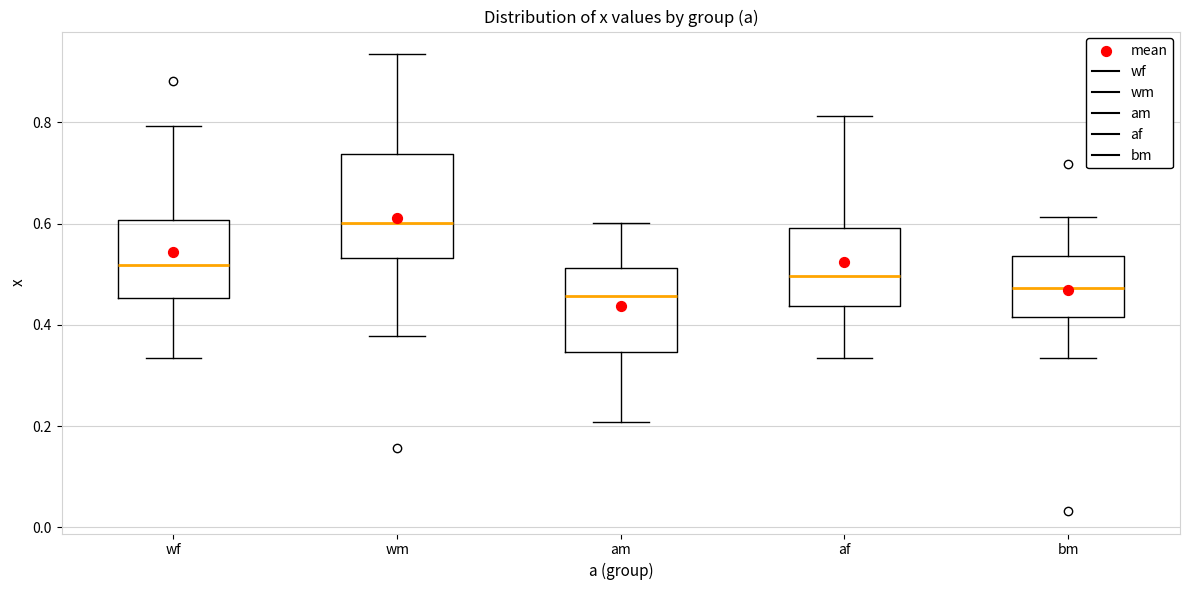

Reading left to right, transcribe this box plot: for each box, give where its median line is, the range the box spans, and where its two whiskers end, as read against the y-axis. The values are not printed on the chart, so give them approximately, as read against the axis.

wf: median 0.52, box 0.46 to 0.60, whiskers 0.34 to 0.80
wm: median 0.60, box 0.54 to 0.74, whiskers 0.38 to 0.94
am: median 0.46, box 0.34 to 0.52, whiskers 0.20 to 0.60
af: median 0.50, box 0.44 to 0.60, whiskers 0.34 to 0.82
bm: median 0.48, box 0.42 to 0.54, whiskers 0.34 to 0.62